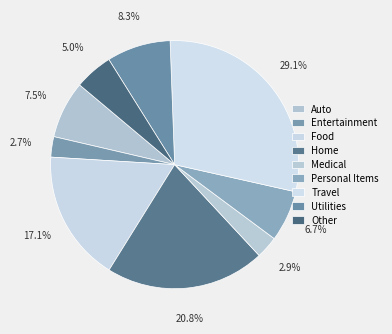

Does any single category account for the majority?

No